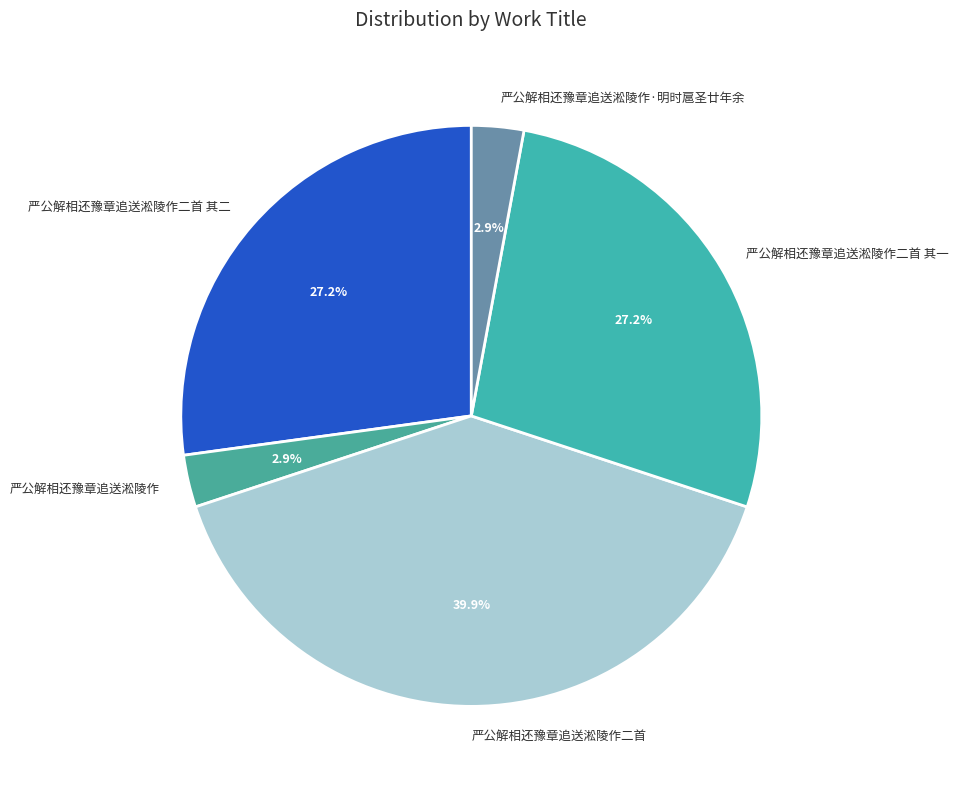

To the nearest percent, what percentage of the pie is 严公解相还豫章追送淞陵作二首 其二?

27%